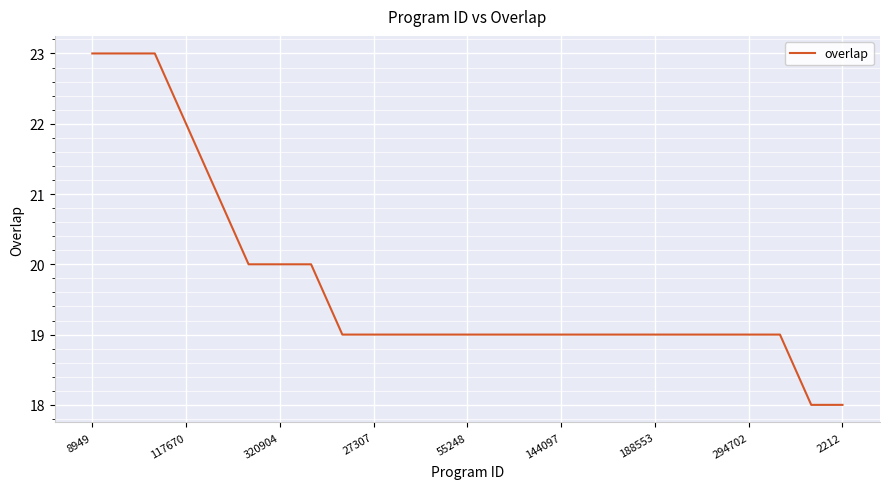

What is the difference between the maximum and minimum values?

5